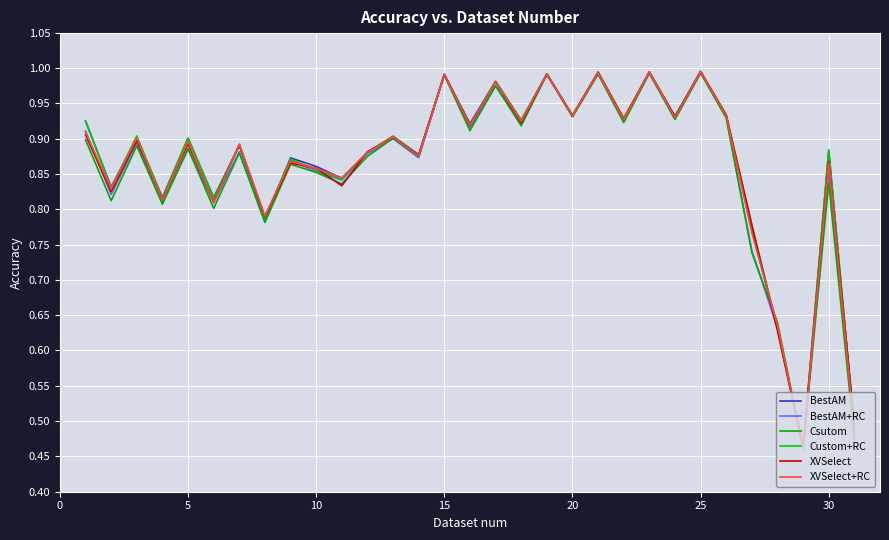

Which series has the largest total across all categories?

BestAM